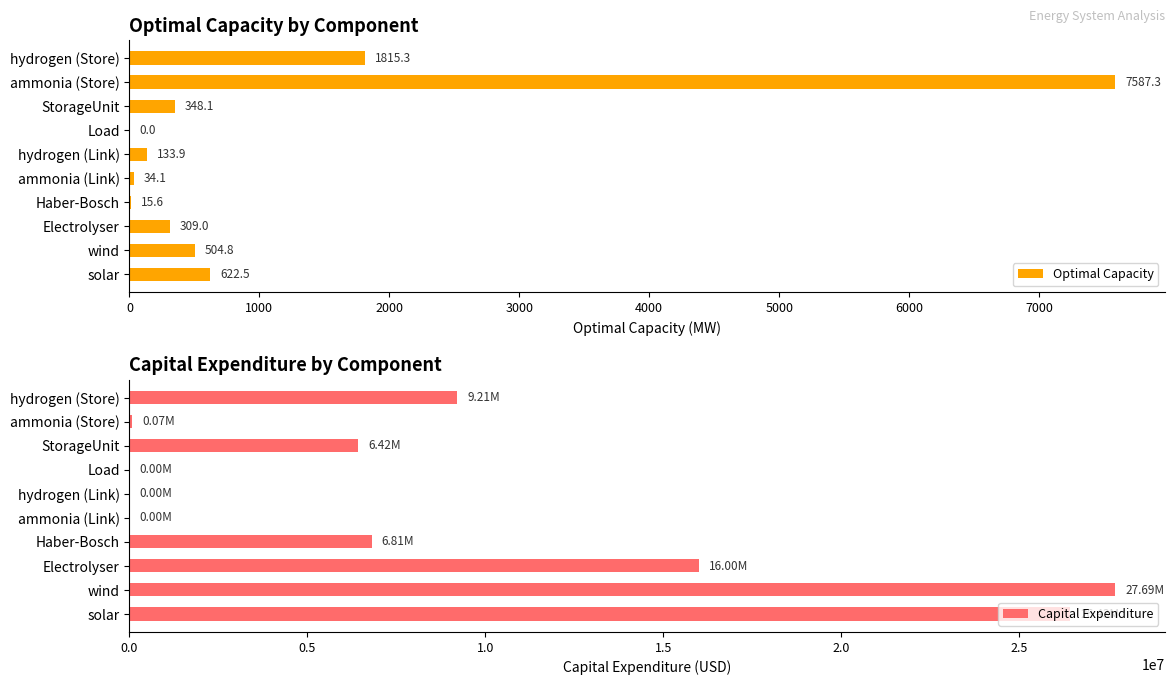

What value does the Optimal Capacity series have at wind?

504.8